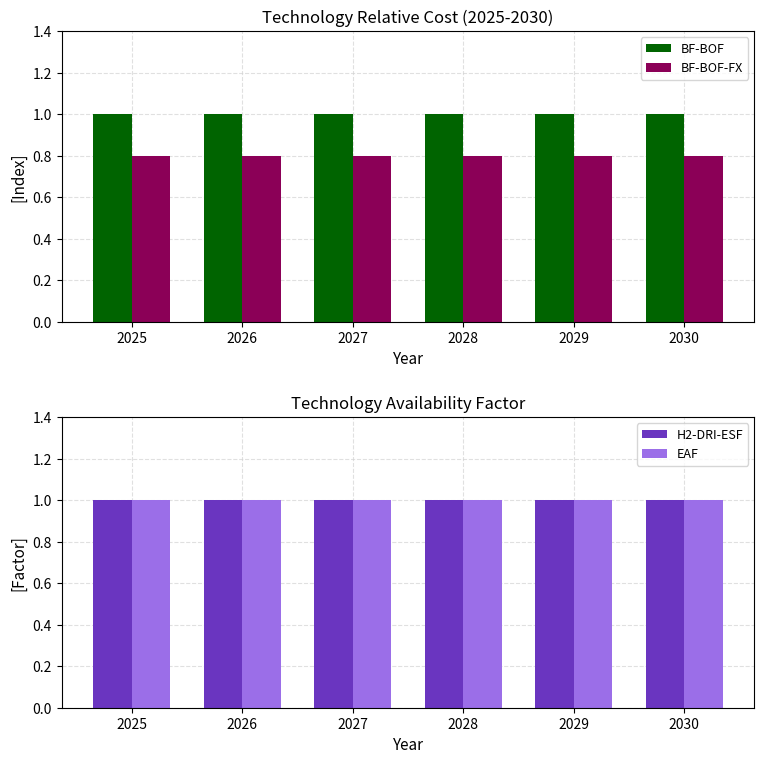

Which has a higher value, 2026 or 2027?

2026